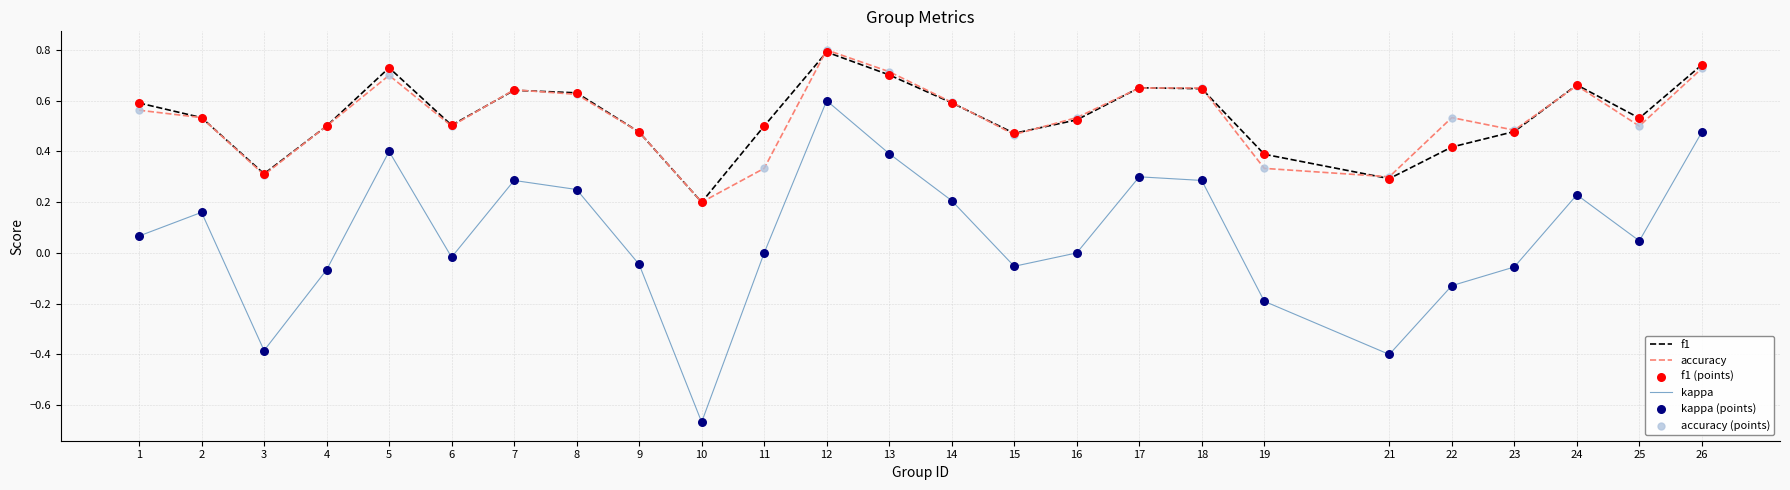

Which series has the largest range (max minus min)?

kappa